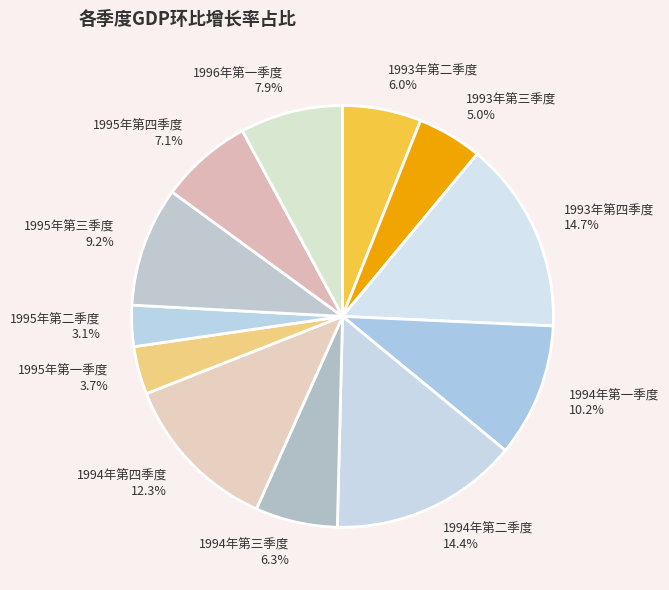

Do 1994年第一季度 and 1993年第三季度 together represent more than half of the pie?

No